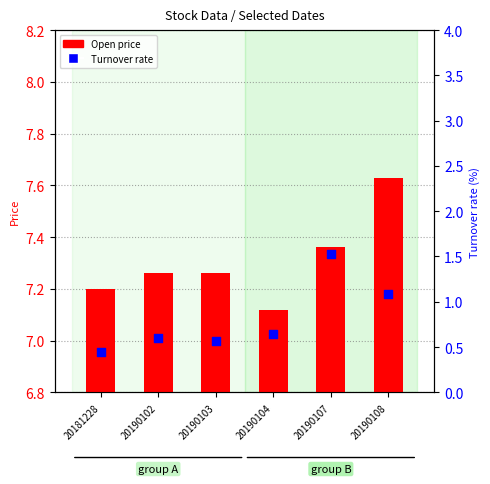

Which series contains the highest Y value?

Open